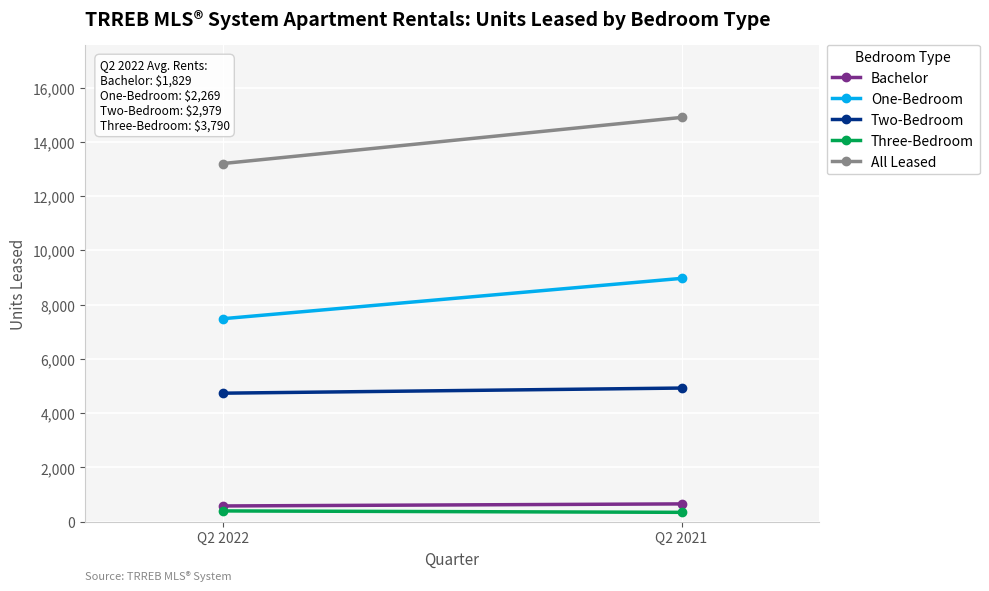

What is the average value of the All Leased series?

14054